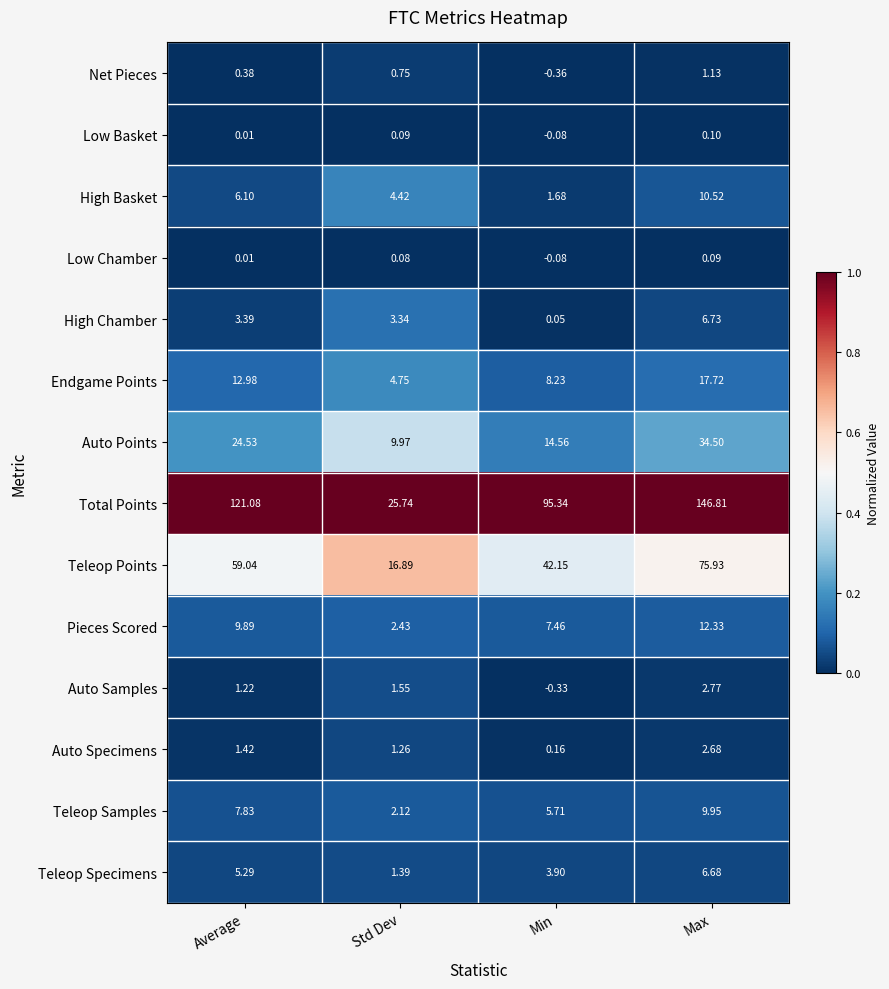

Which category has the lowest value in the High Chamber series?

Min